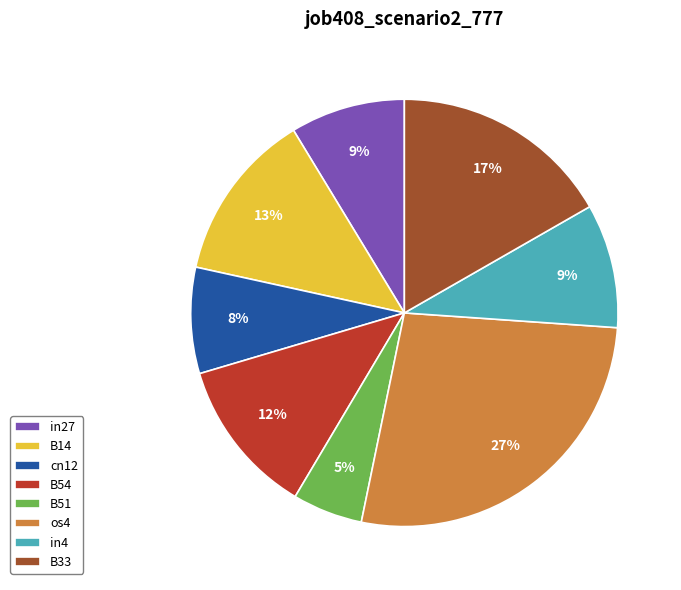

The in4 slice represents 3% of the pie. True or false?

False